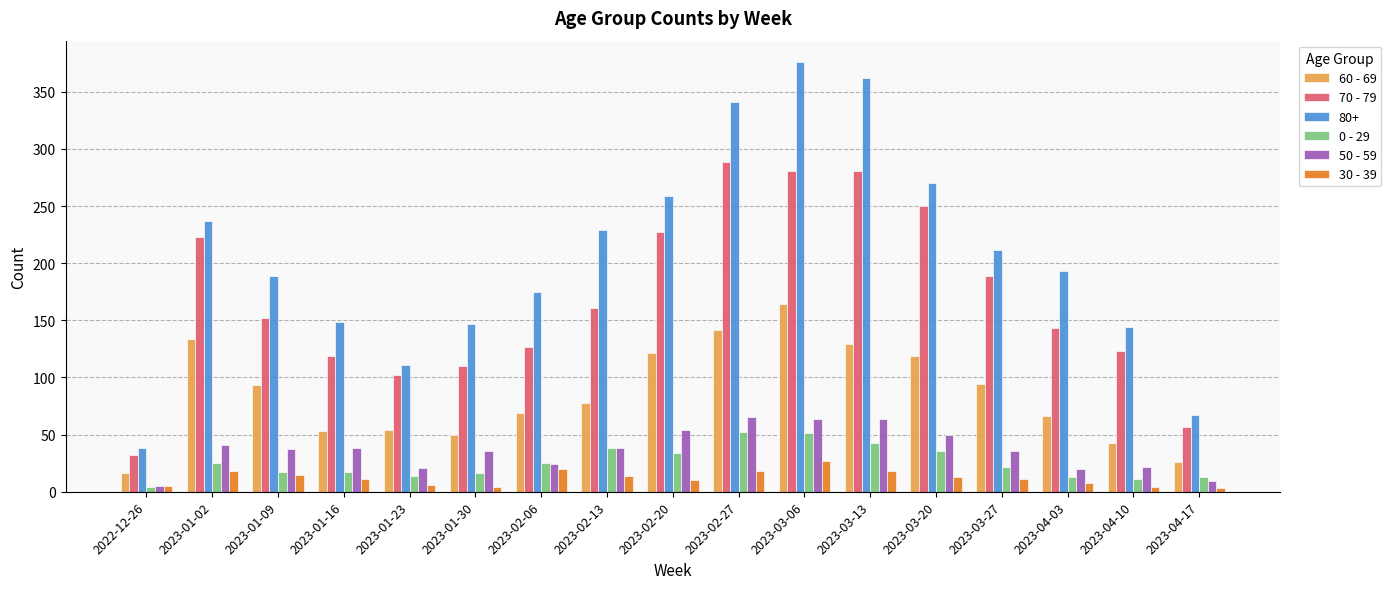

Between 2023-01-30 and 2023-02-27, which series saw the biggest shift?

80+